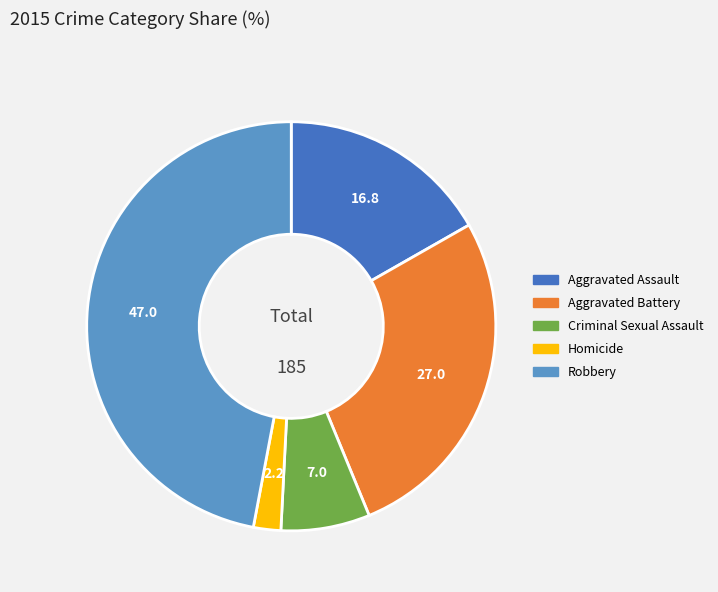

Rank the categories by value from lowest to highest.

Homicide, Criminal Sexual Assault, Aggravated Assault, Aggravated Battery, Robbery